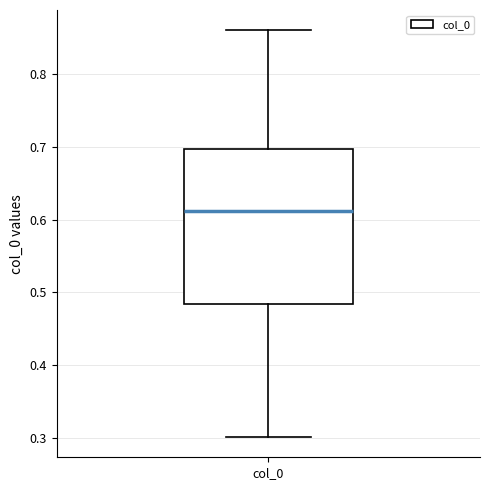

Transcribe this box plot: give where the median line is, the range the box spans, and where the two whiskers end, as read against the y-axis. The values are not printed on the chart, so give them approximately, as read against the axis.

median 0.61, box 0.48 to 0.70, whiskers 0.30 to 0.86